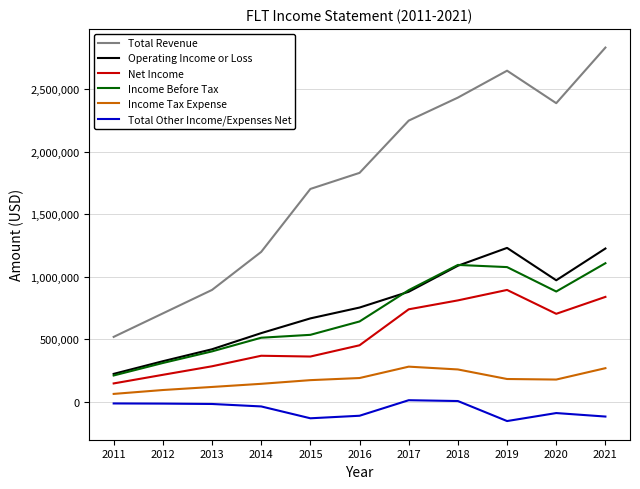

True or false: Operating Income or Loss has a value of 600817 at 2021.

False